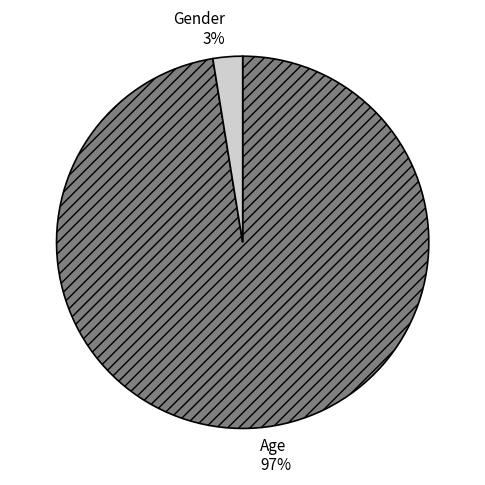

Count the number of slices in the pie.

2